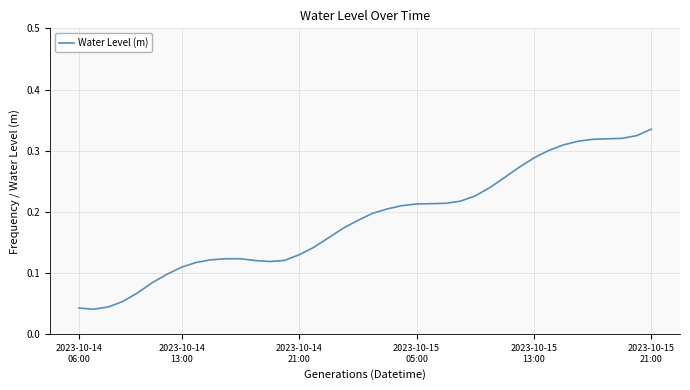

What is the difference between the maximum and second lowest values?

0.3